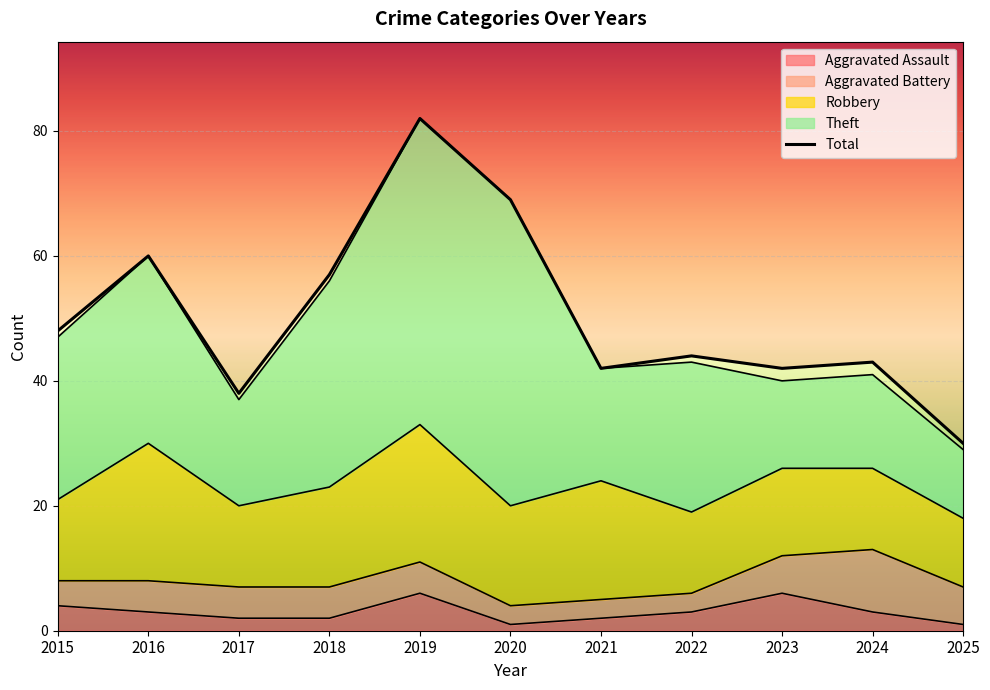

What is the value of the Robbery point at the 10th from the left?

13